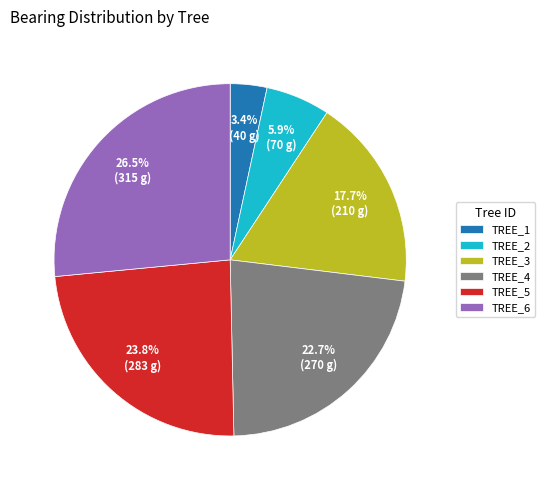

What is the largest slice in the pie chart?

TREE_6